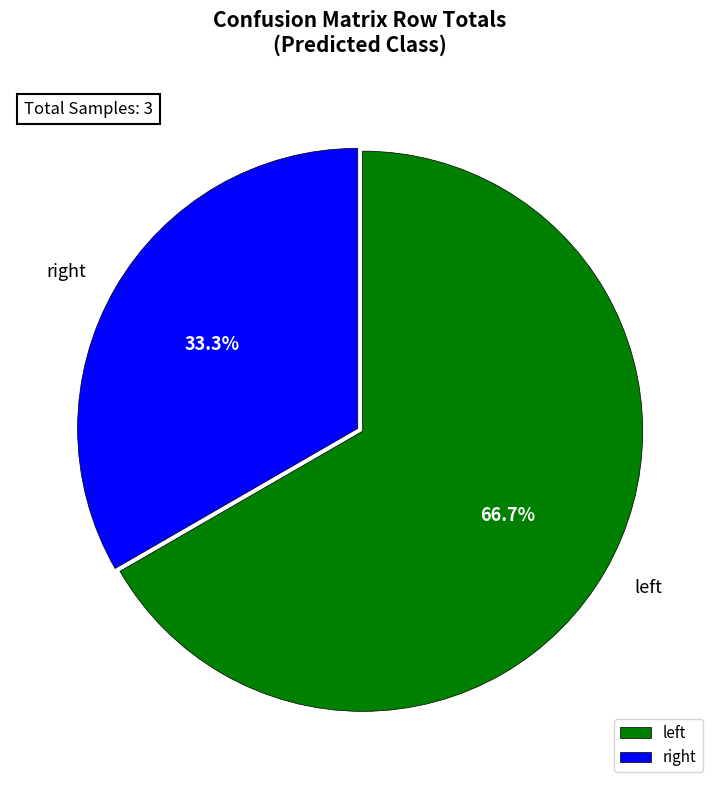

How many segments does this pie chart have?

2